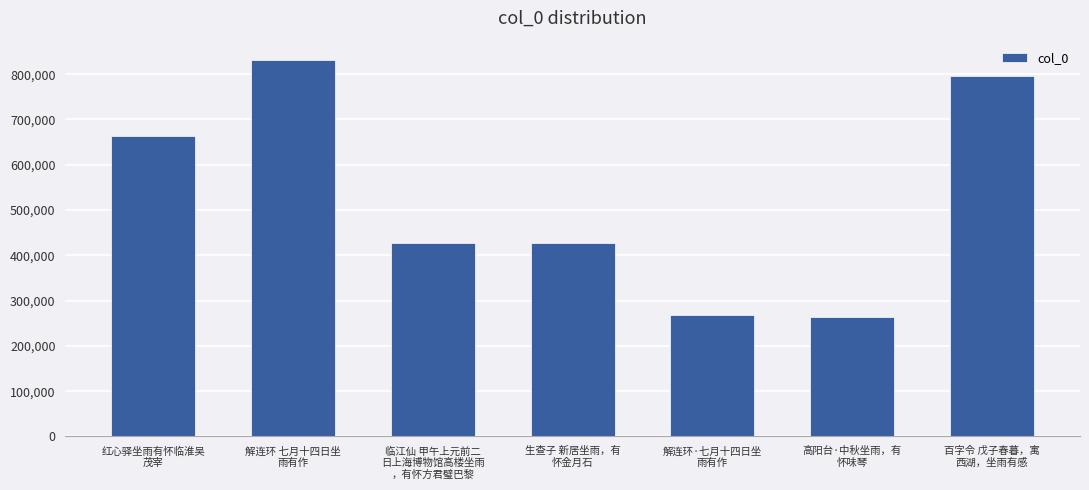

Count the number of data series in this chart.

1